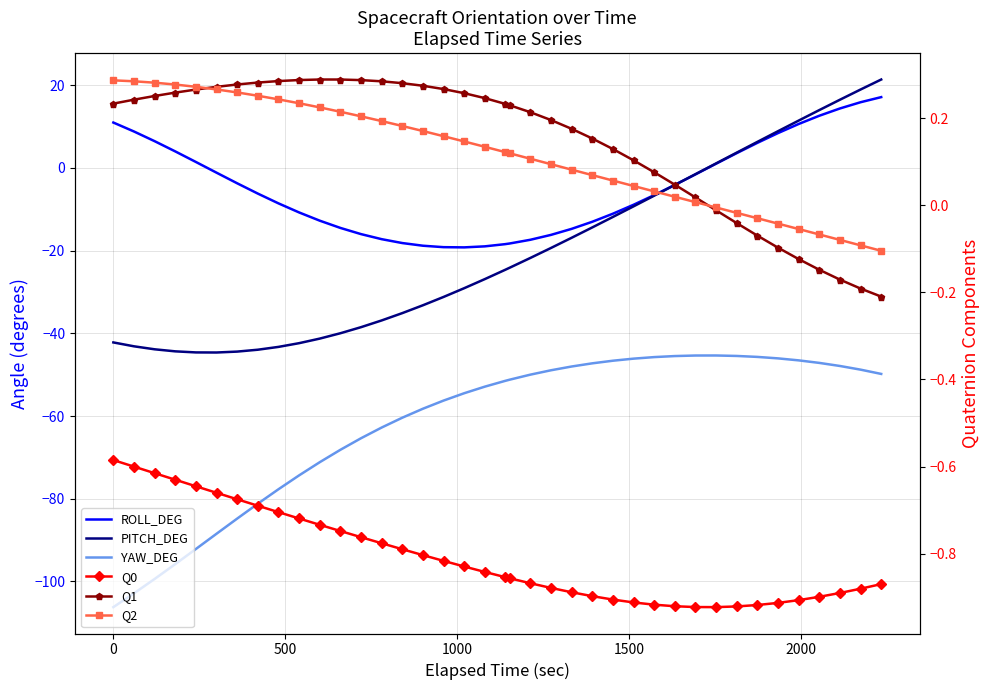

True or false: PITCH_DEG and YAW_DEG intersect in this chart.

False